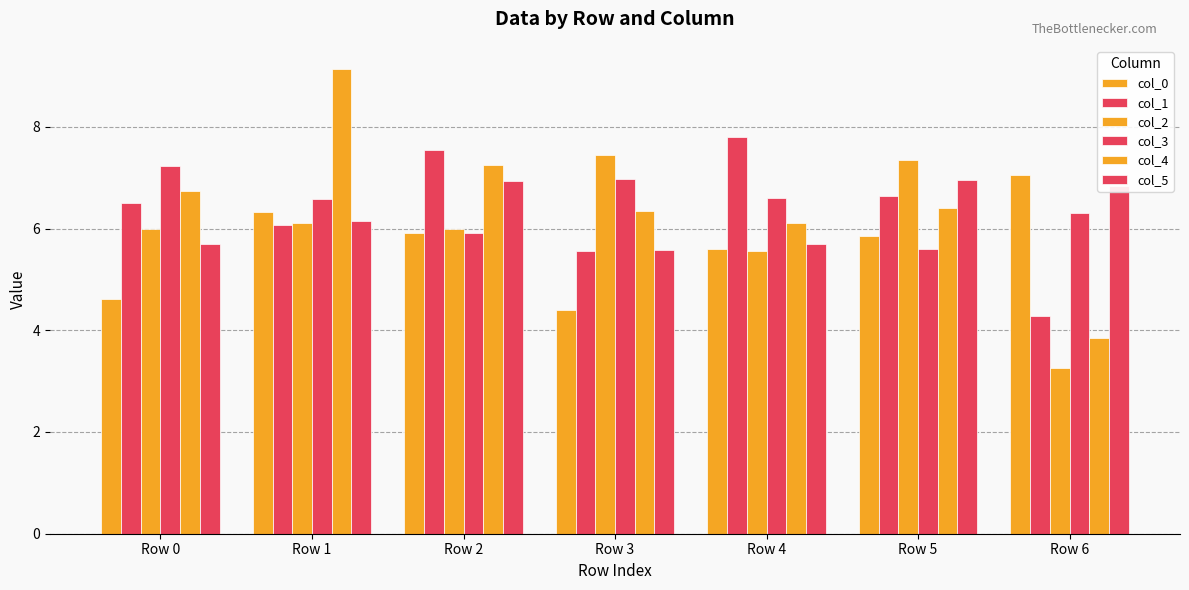

Are the bars horizontal?

No